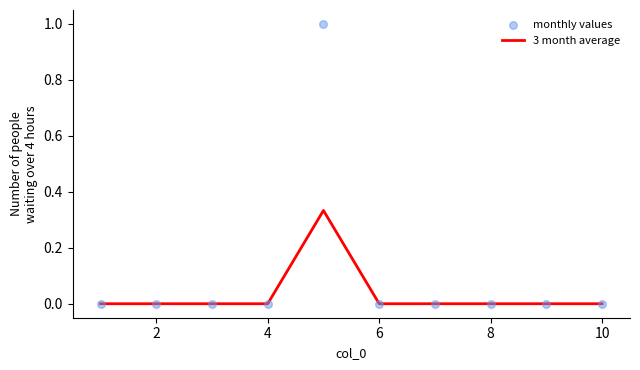

Which series contains the highest Y value?

monthly values